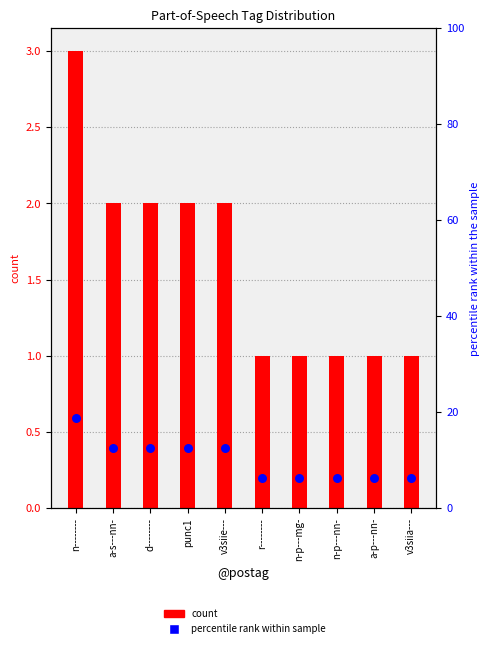

What is the total value across all series at n-p---mg-?

7.2